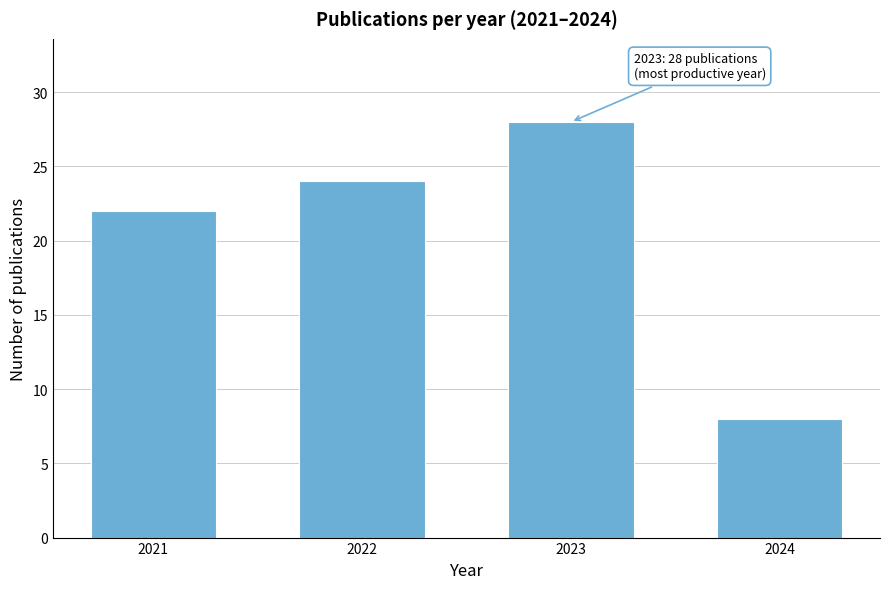

Reading right to left, what are all the values shown in this chart?

2024=8	2023=28	2022=24	2021=22